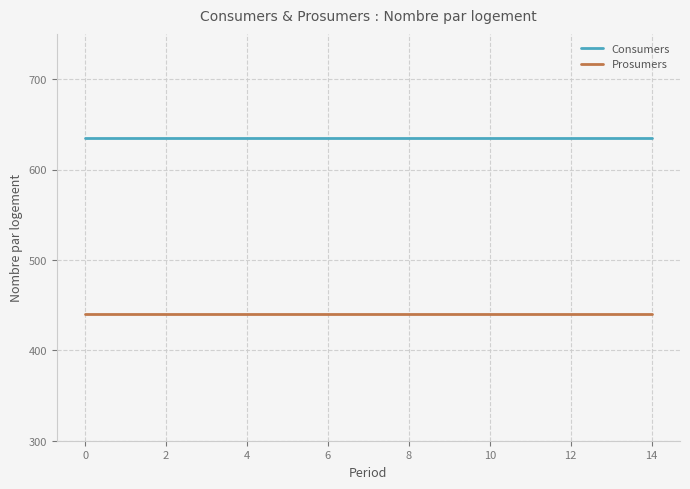

Is this an area chart (filled region under the line)?

No